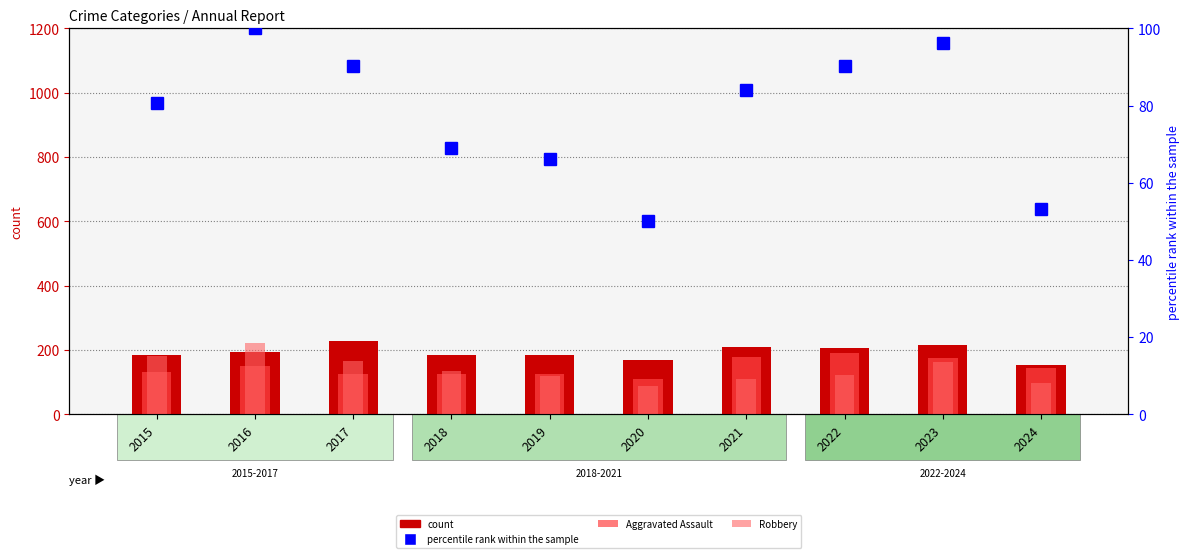

How many series are shown in this chart?

4